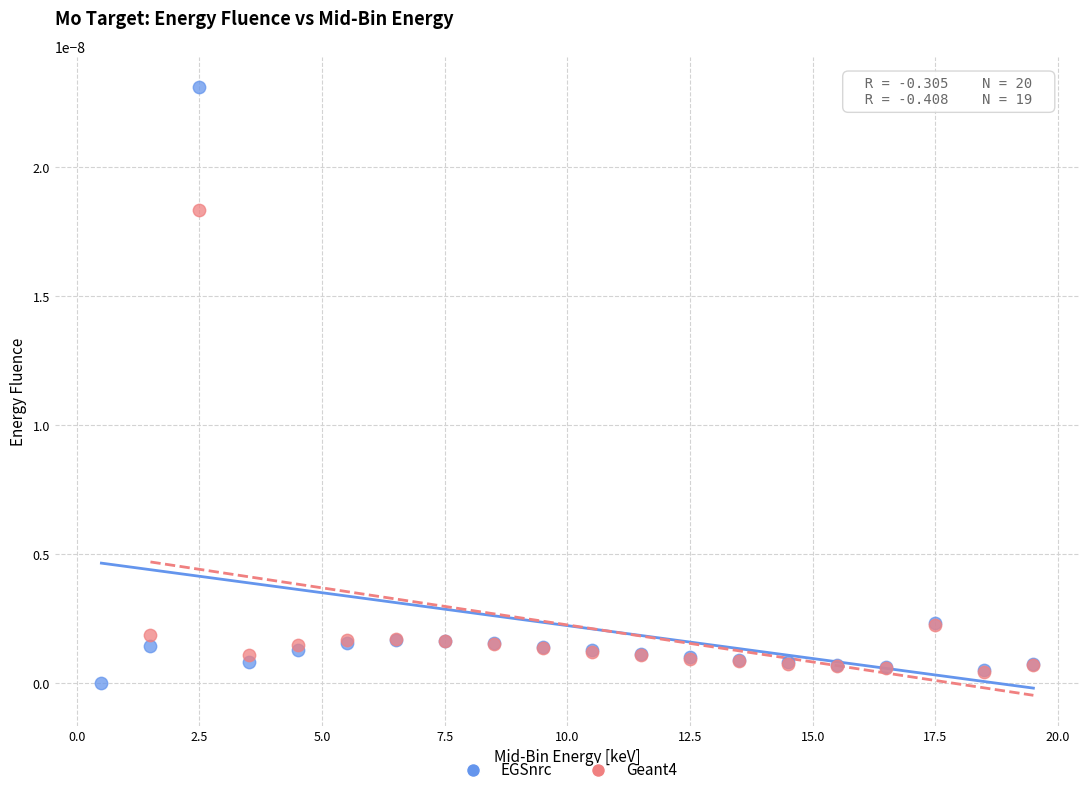

What are all the series names shown in the legend?

EGSnrc, Geant4